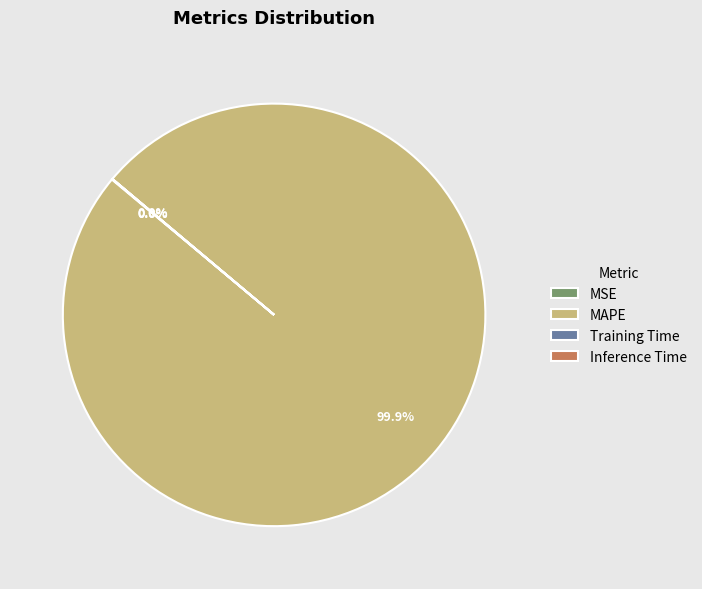

What is the majority slice?

MAPE